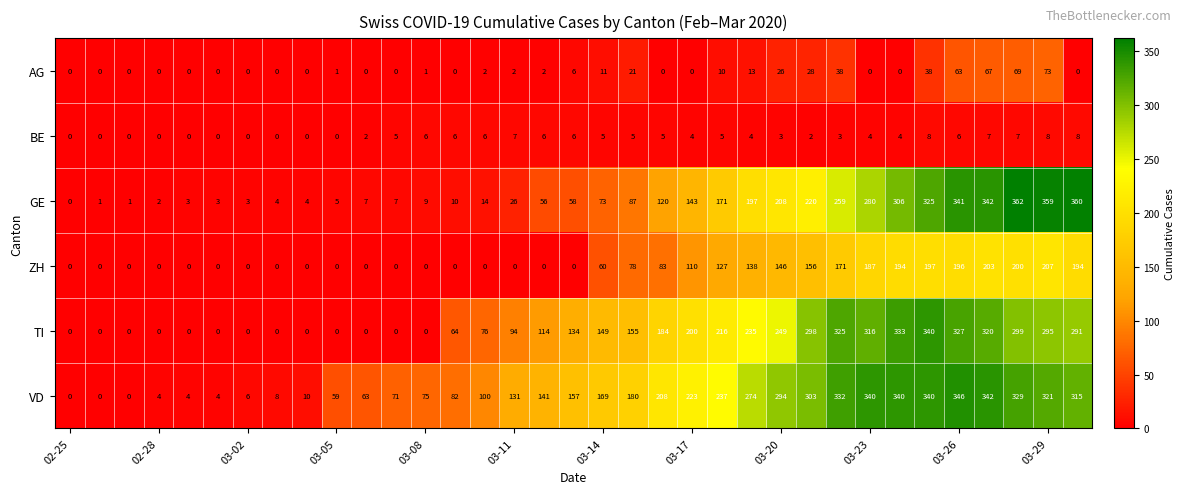

List the series in order of their peak value, lowest first.

BE, AG, ZH, TI, VD, GE